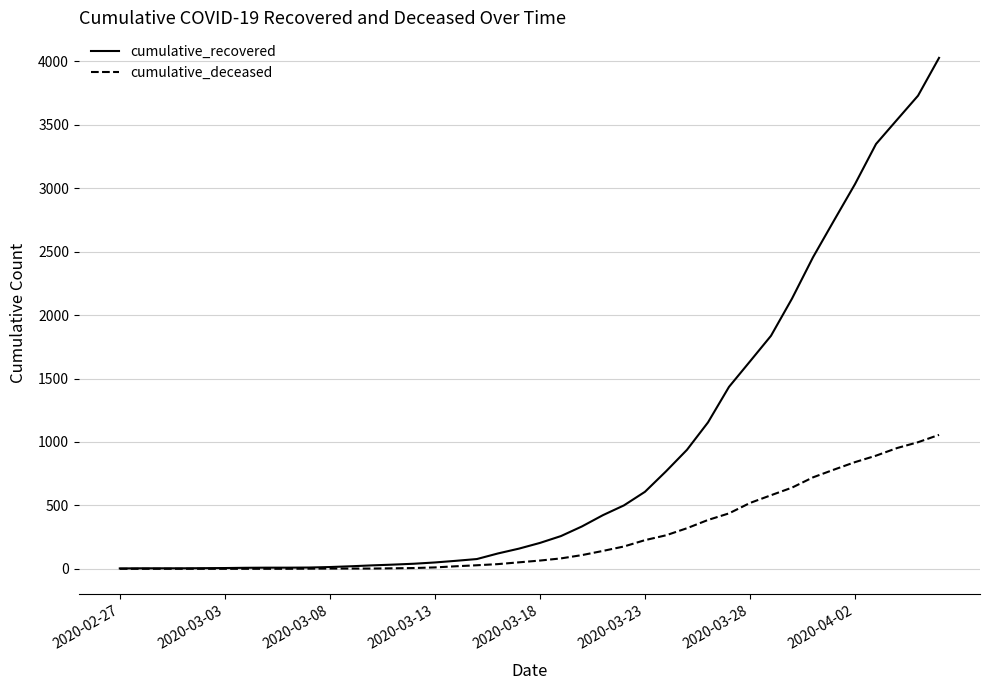

Does the chart display data point markers on the line(s)?

No